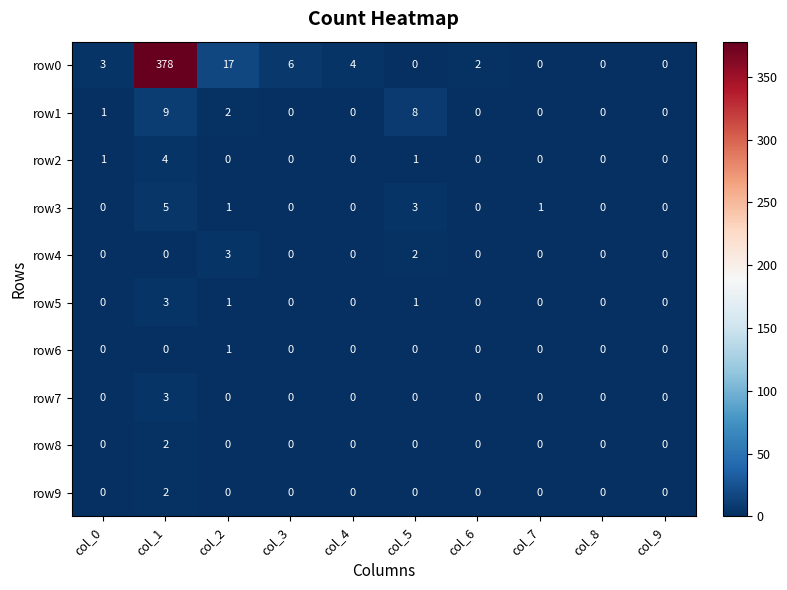

What is the difference between the highest and lowest values at col_7?

1